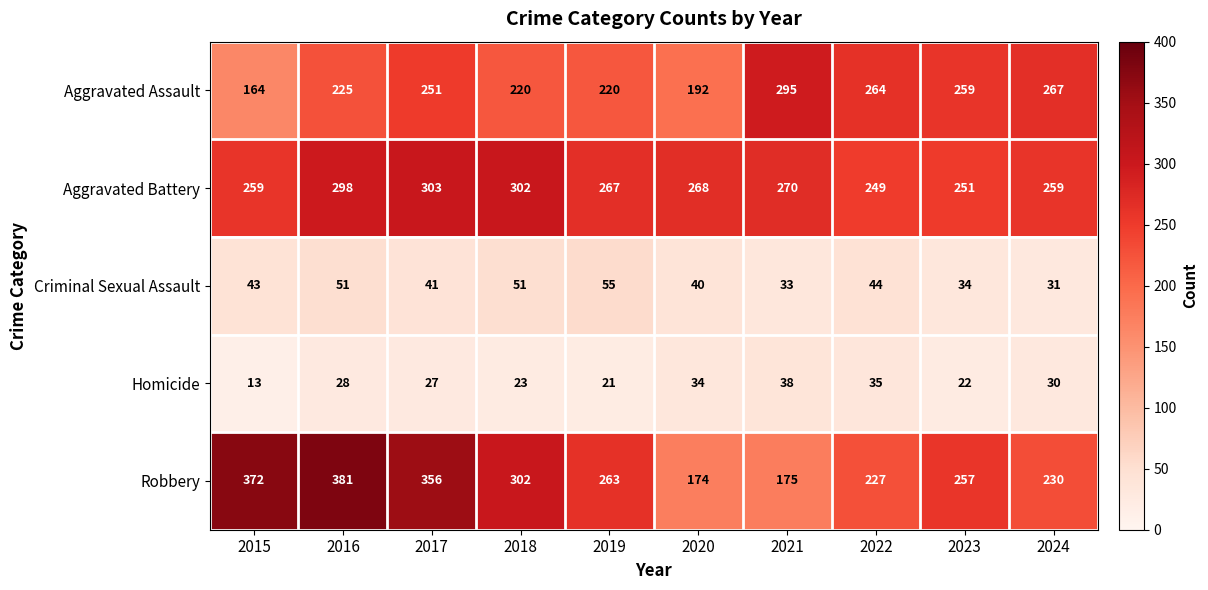

Which series has the largest total across all categories?

Robbery